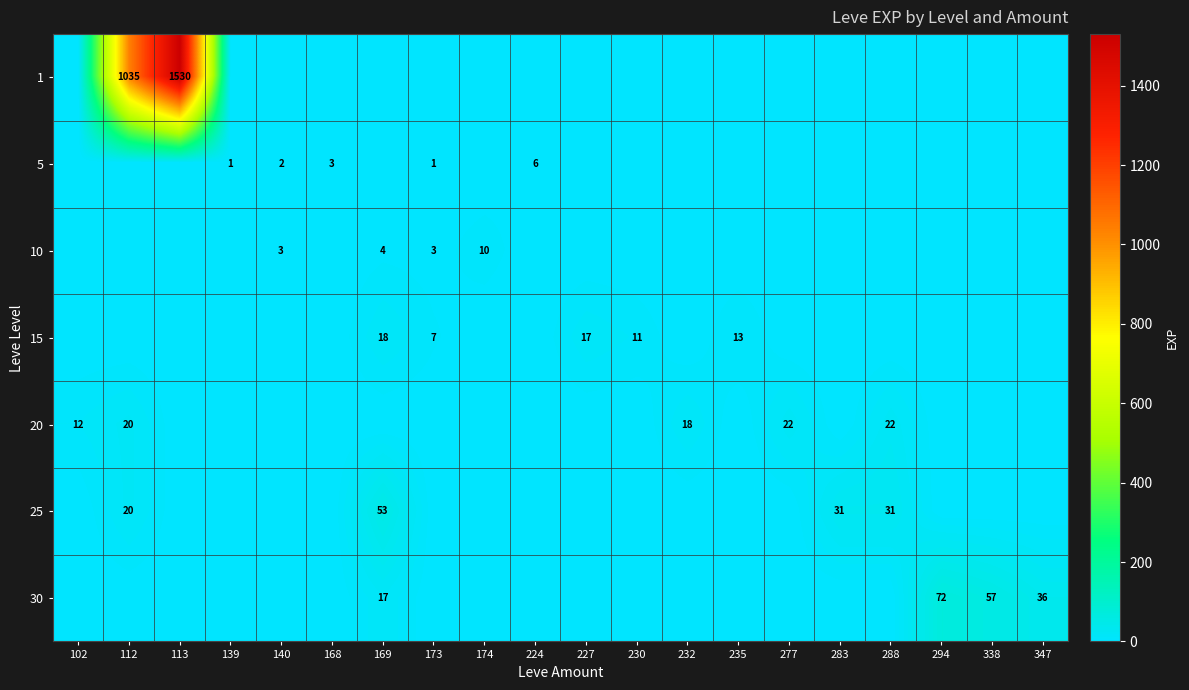

True or false: 10 has a value of 14 at 174.

False